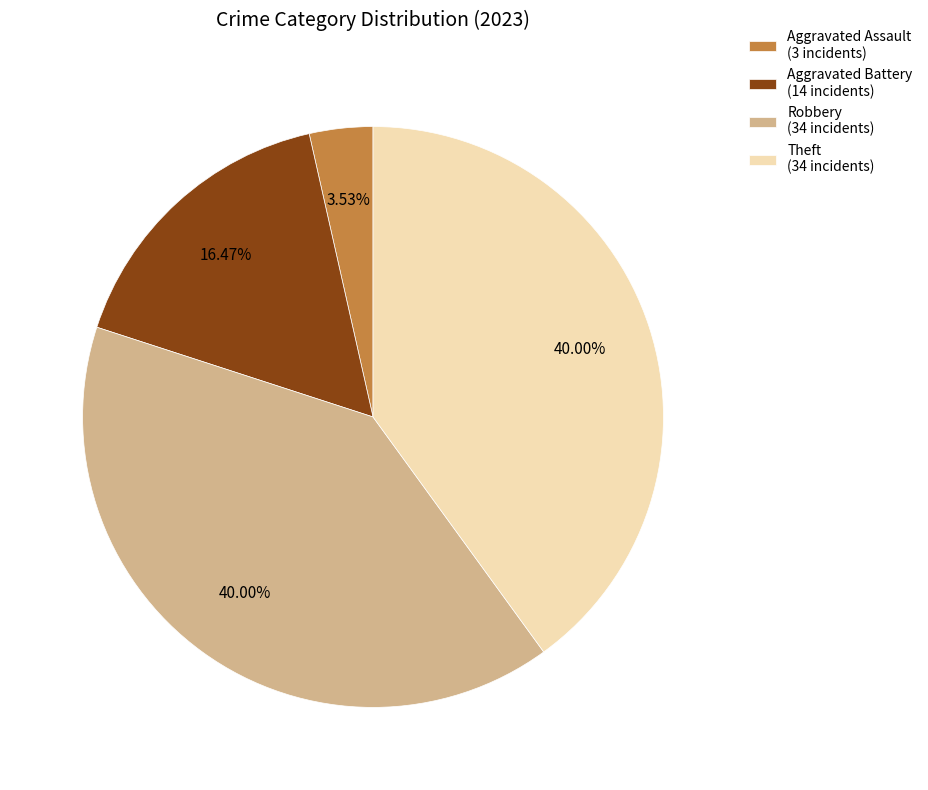

Does any single category account for the majority?

No